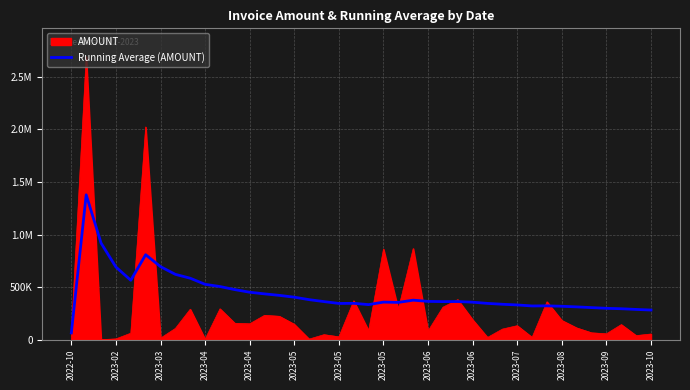

What are all the series names shown in the legend?

AMOUNT, Running Average (AMOUNT)